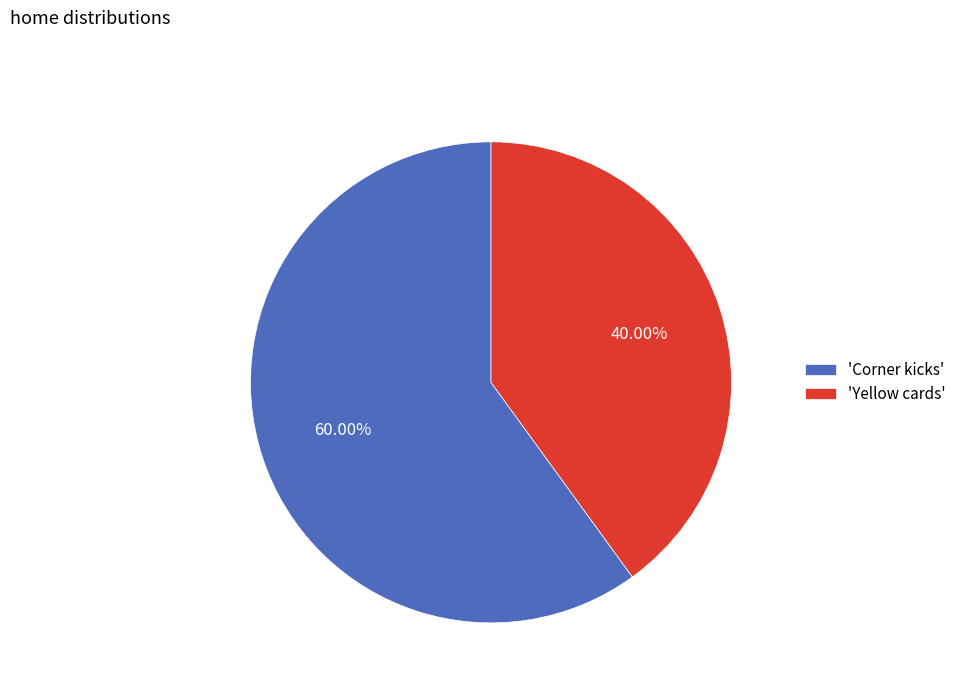

What is the ratio of the value at 'Corner kicks' to the value at 'Yellow cards'?

1.5